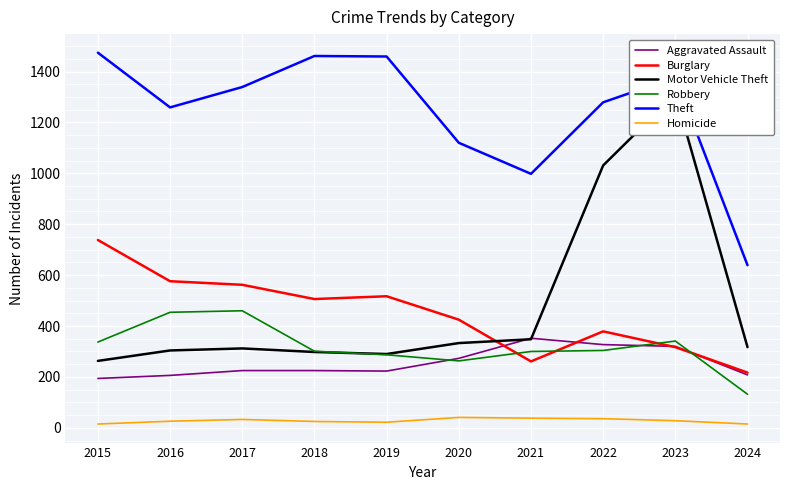

Count the number of data series in this chart.

6